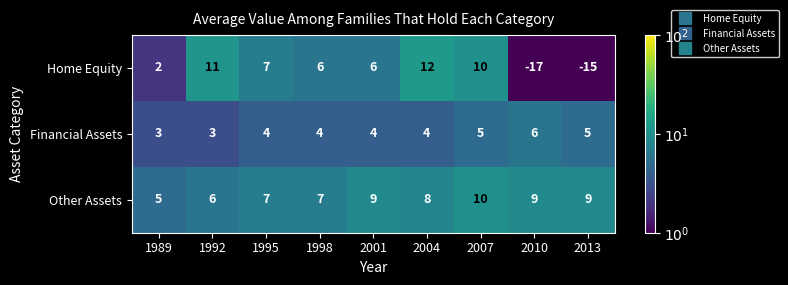

What is the approximate value of Home Equity at 2001, to the nearest 5?

5